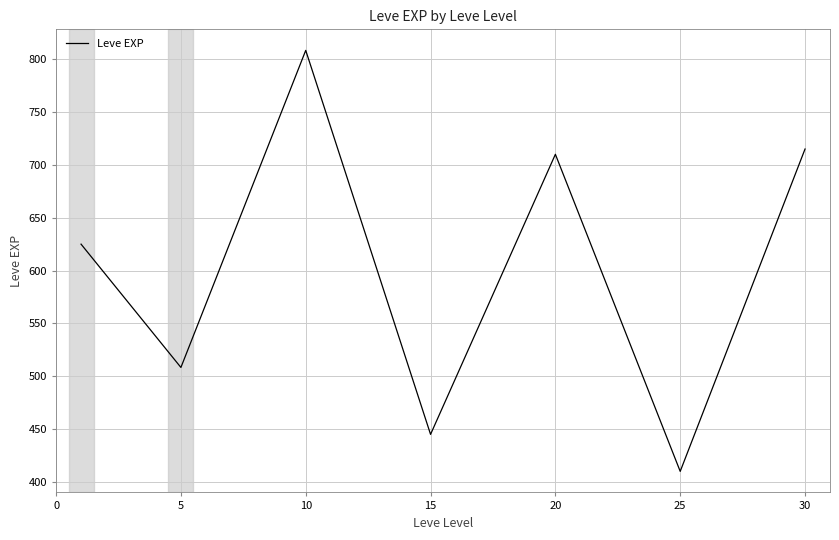

Reading left to right, list all the values displayed in this chart.

625.0	508.3	808.3	445.0	710.0	410.0	715.0